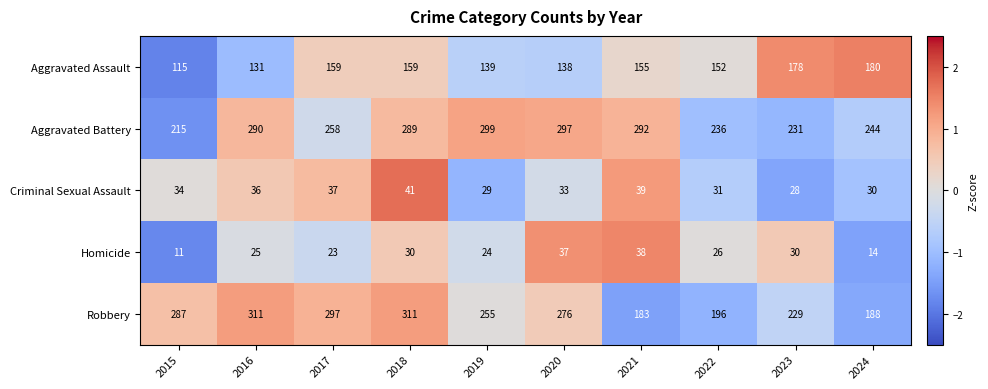

Count the number of data series in this chart.

5